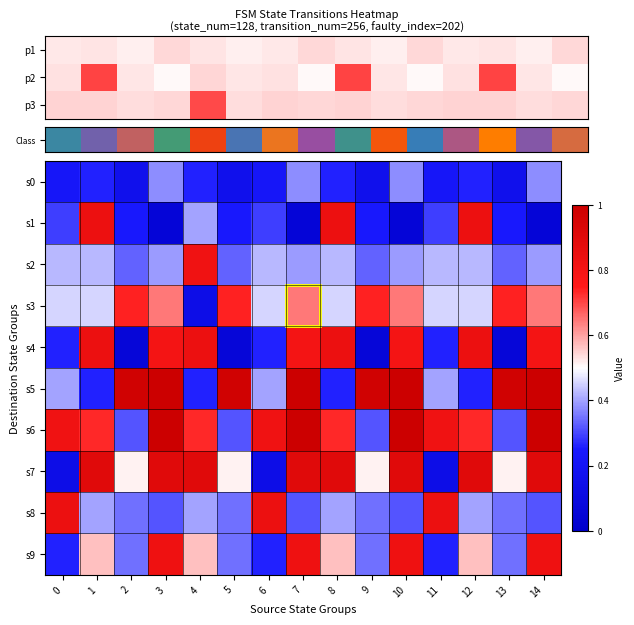

The value of s3 at 1 is 0.5. True or false?

True